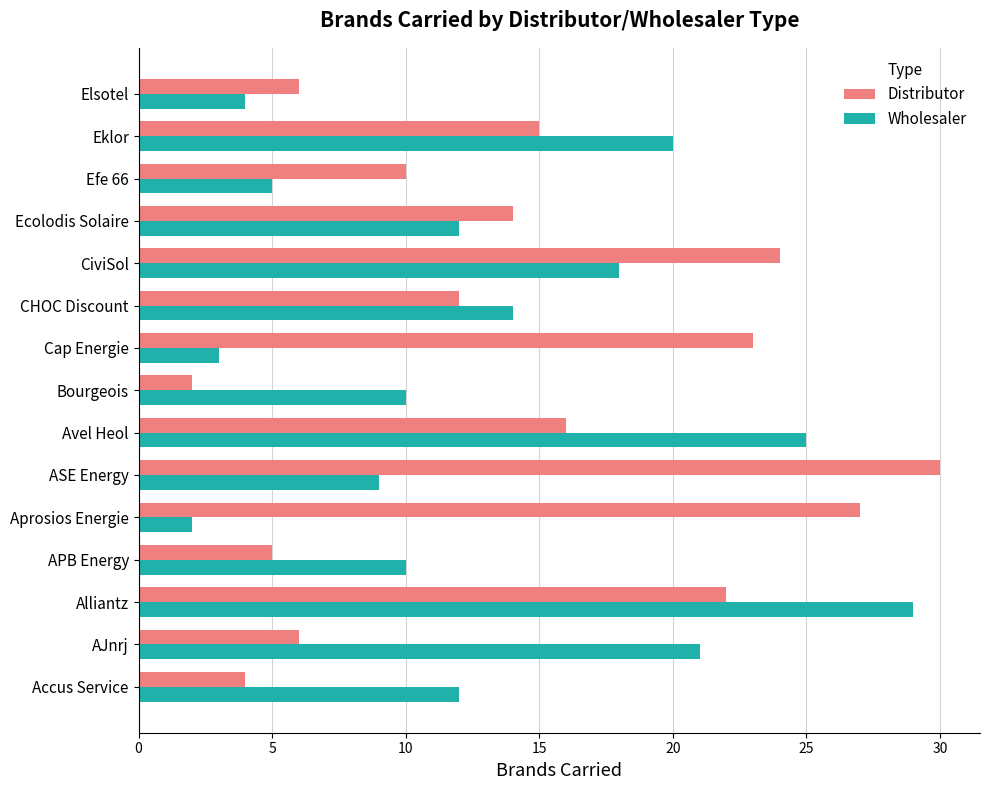

Read the Wholesaler value at Ecolodis Solaire.

12